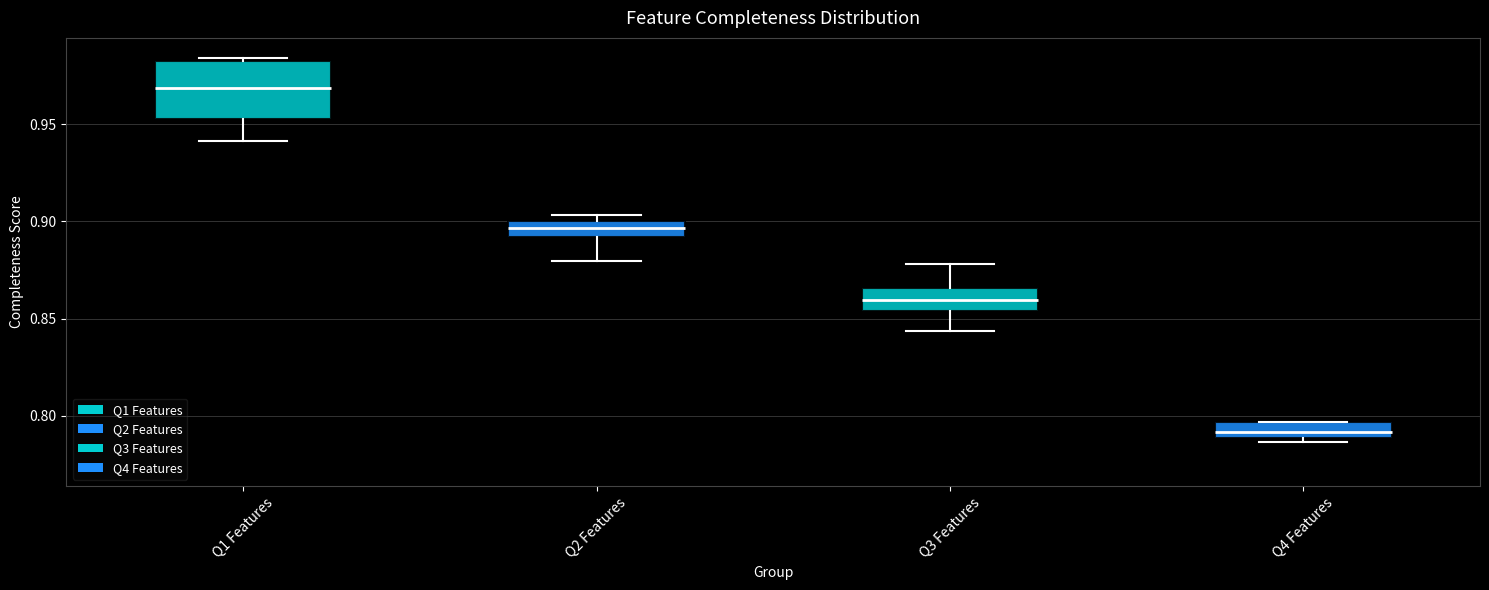

Where is the lower edge of the box for Q4 Features on the y-axis? The values are not printed on the chart, so give them approximately, as read against the axis.

0.790